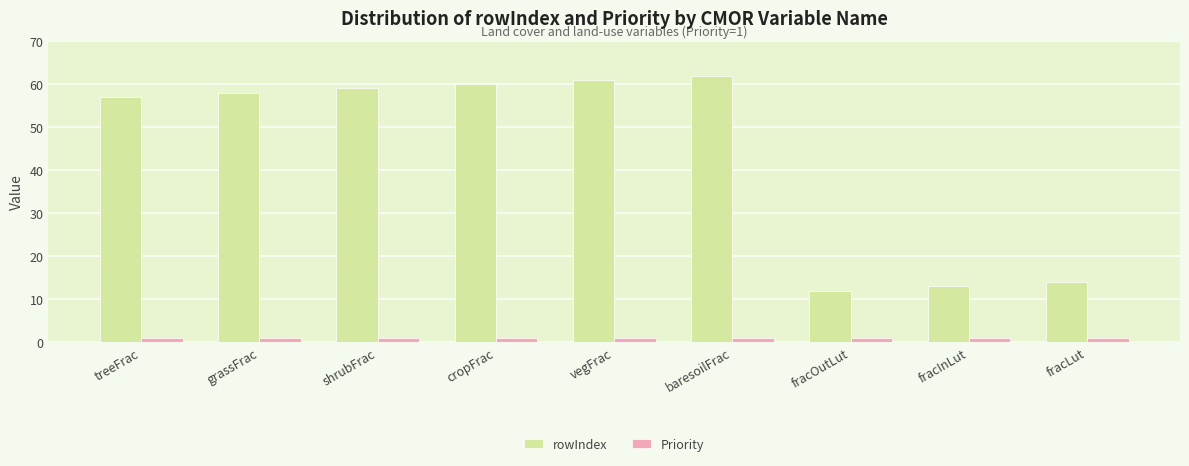

Between baresoilFrac and fracOutLut, which series saw the biggest shift?

rowIndex